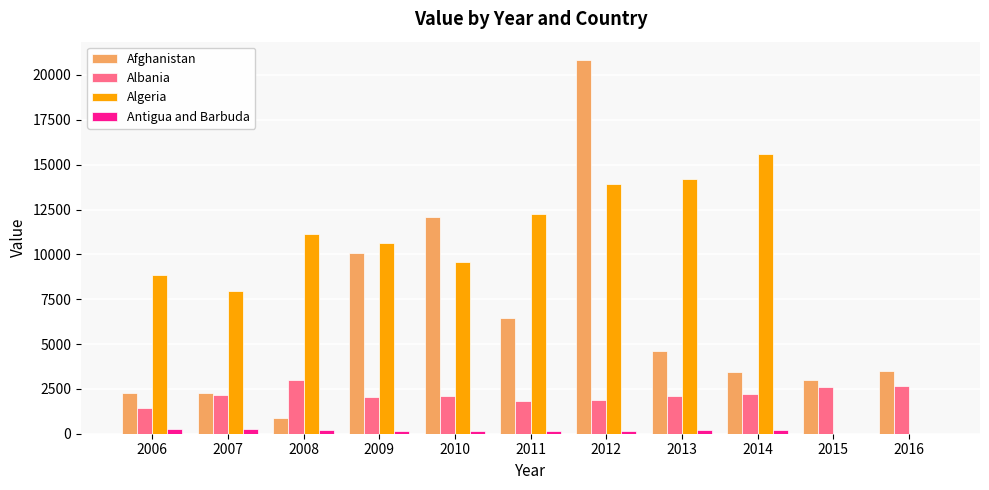

What is the sum of all Algeria values?

104139